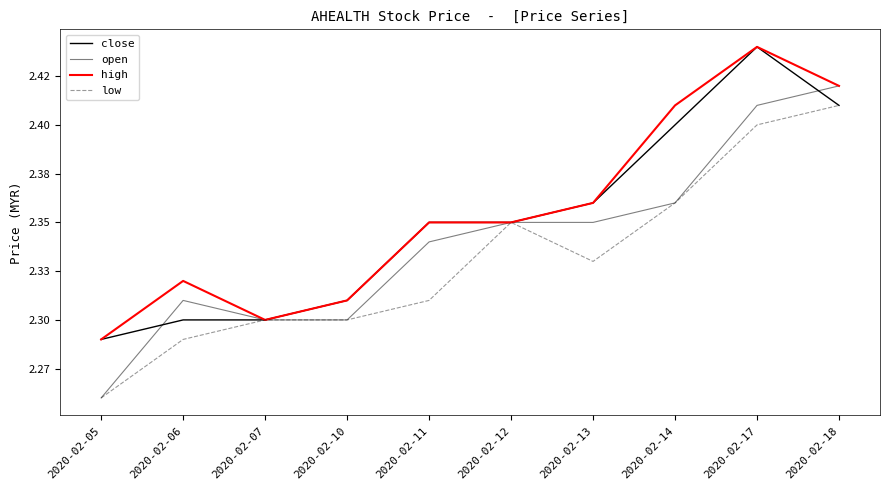

Which series has the largest total across all categories?

high